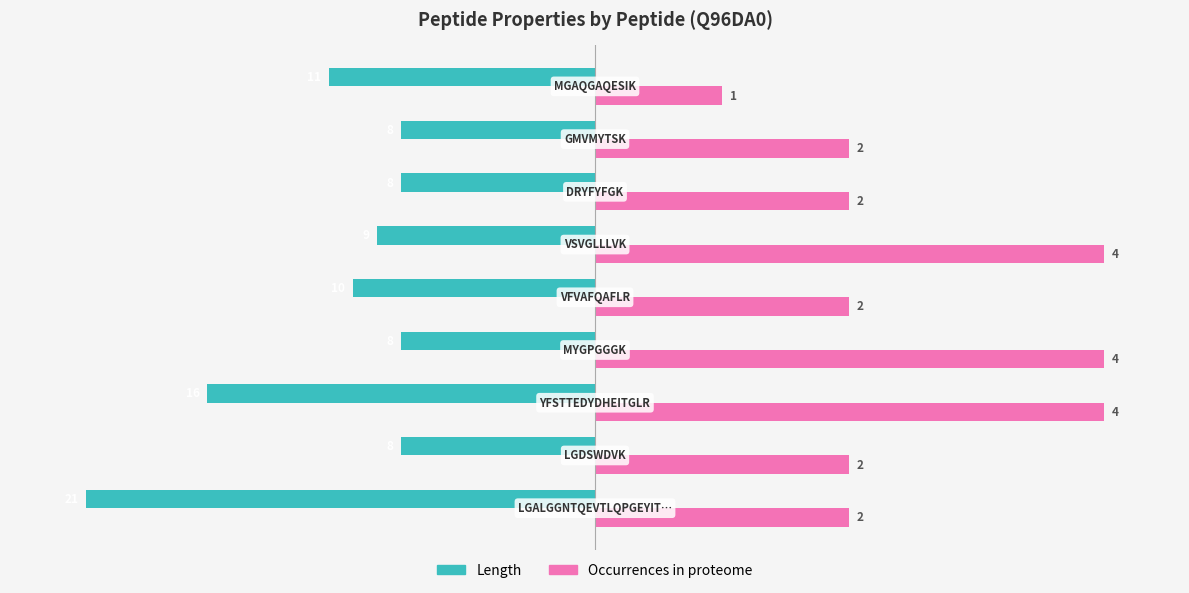

What are all the series names shown in the legend?

Length, Occurrences in proteome